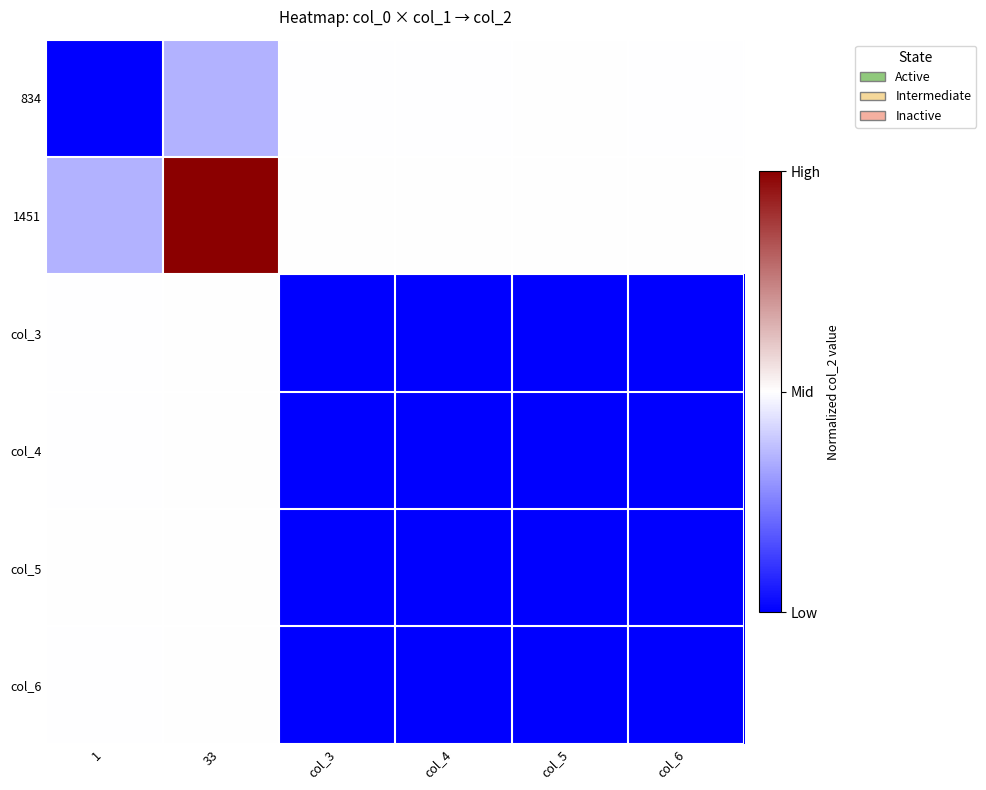

Reading left to right, transcribe all the data shown in this chart.

834: 1=0.0	33=0.3	col_3=0.5	col_4=0.5	col_5=0.5	col_6=0.5
1451: 1=0.3	33=1.0	col_3=0.5	col_4=0.5	col_5=0.5	col_6=0.5
col_3: 1=0.5	33=0.5	col_3=0.0	col_4=0.0	col_5=0.0	col_6=0.0
col_4: 1=0.5	33=0.5	col_3=0.0	col_4=0.0	col_5=0.0	col_6=0.0
col_5: 1=0.5	33=0.5	col_3=0.0	col_4=0.0	col_5=0.0	col_6=0.0
col_6: 1=0.5	33=0.5	col_3=0.0	col_4=0.0	col_5=0.0	col_6=0.0